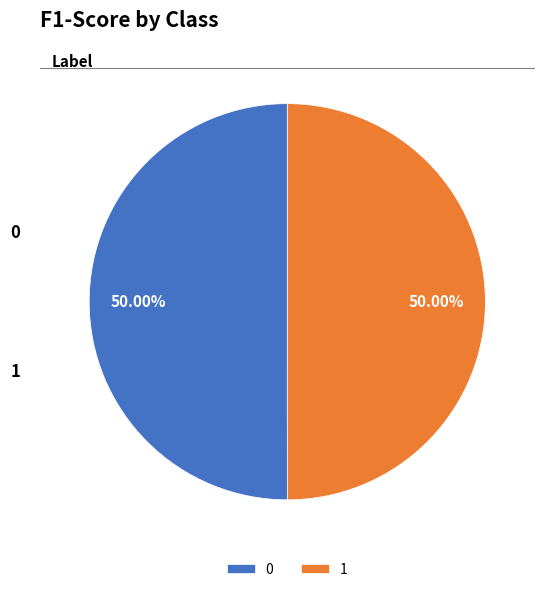

To the nearest percent, what is the average slice percentage?

50%